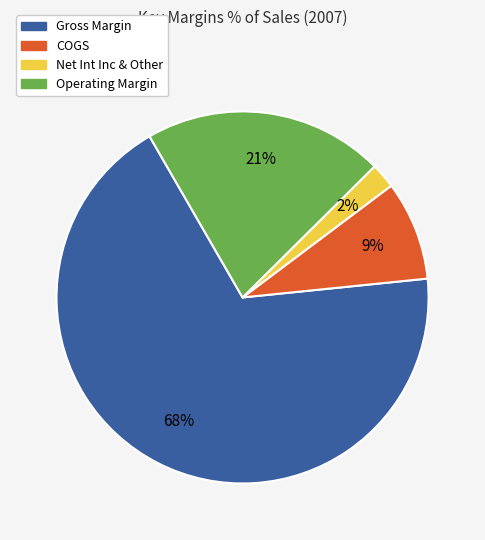

To the nearest percent, what portion does Operating Margin represent?

21%